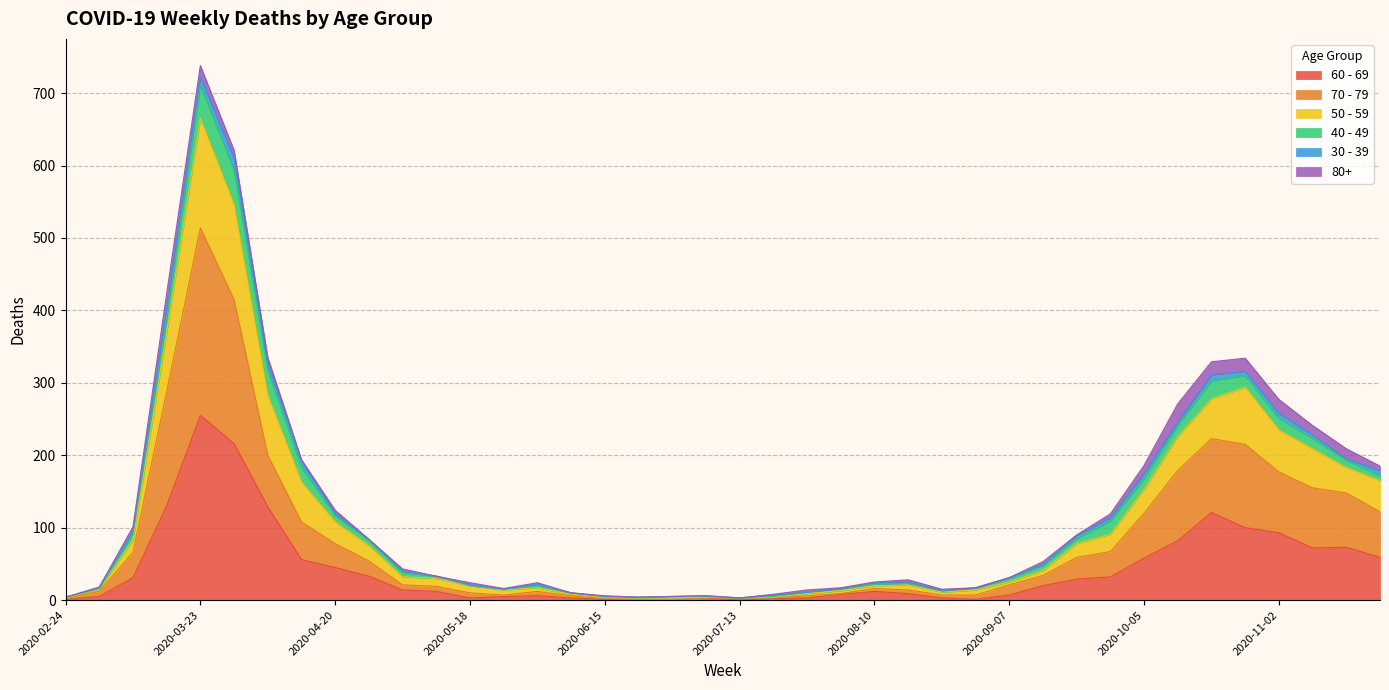

At which category is the sum across all series the highest?

2020-03-23